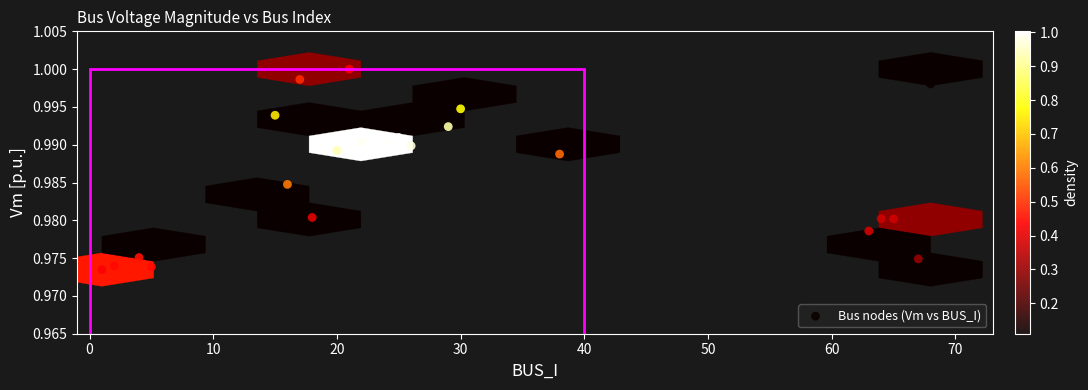

What is the range of X values (max minus min)?

67.0